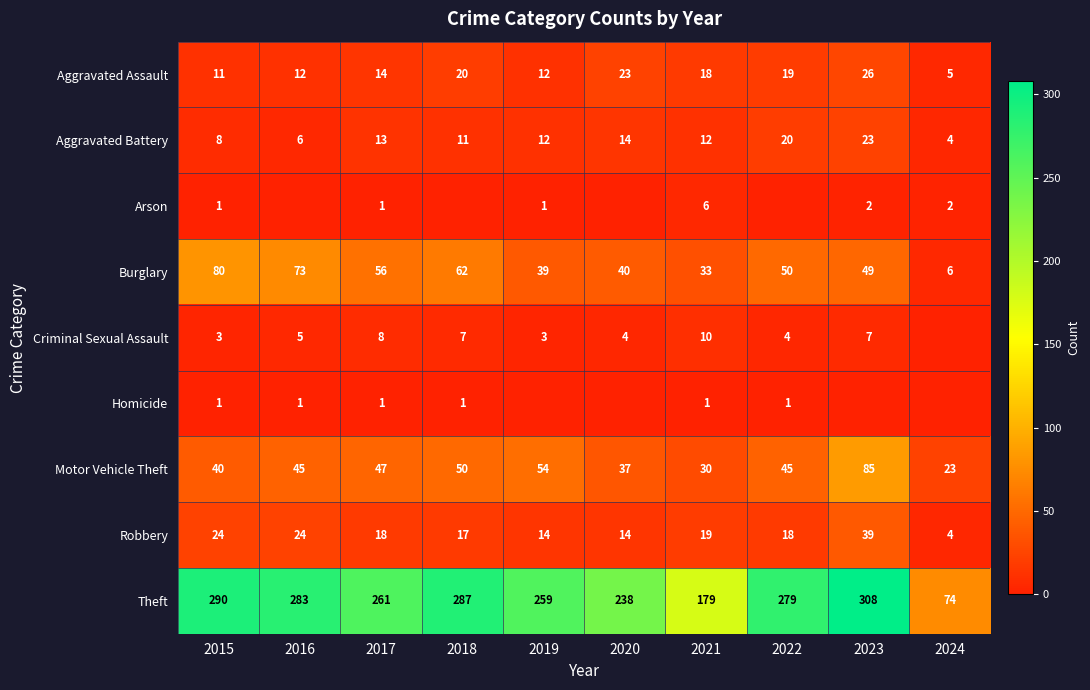

What is the spread (max minus min) of values at 2018?

287